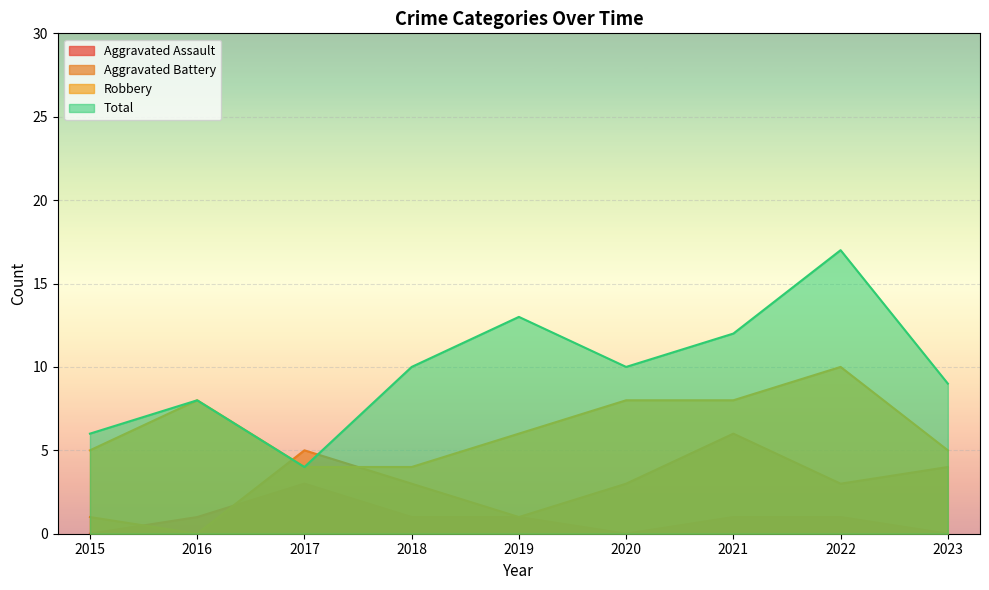

What is the sum of the Total values at 2018 and 2016?

18